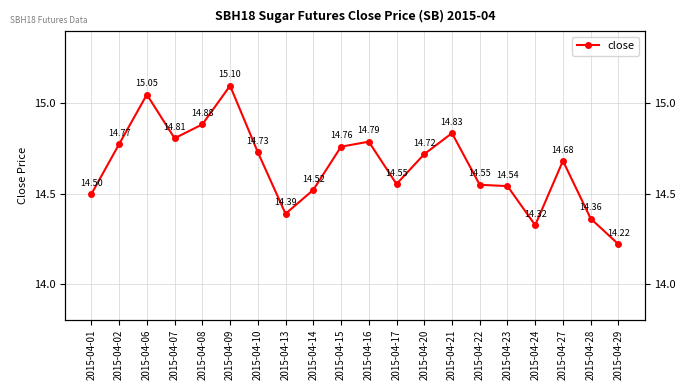

At which label is the value closest to 14?

2015-04-29